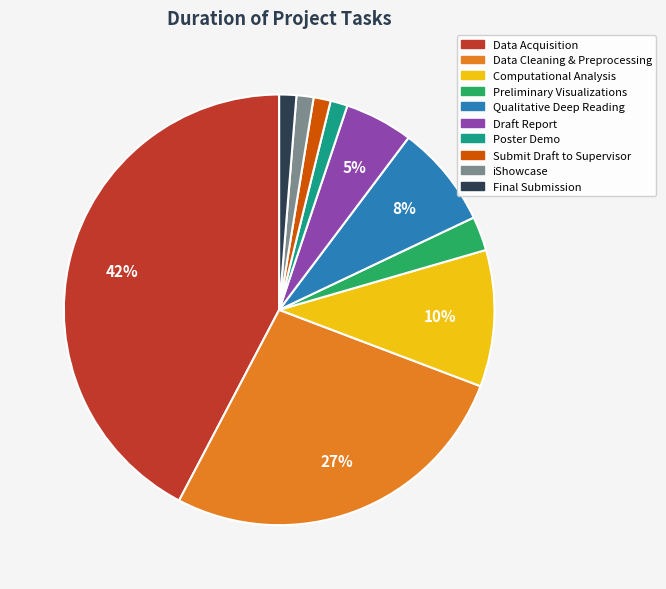

What percentage is the iShowcase slice, to the nearest percent?

1%